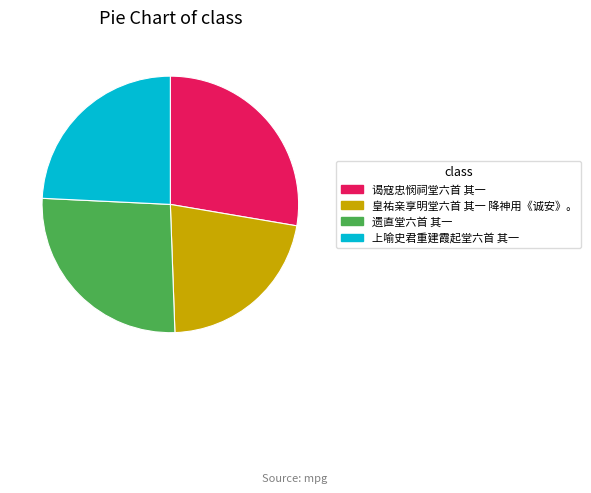

Is there any slice that represents more than half of the pie?

No